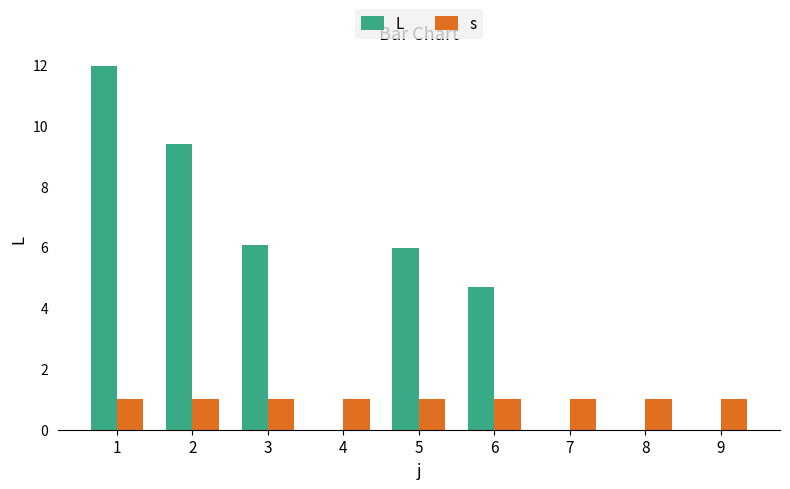

How many groups of bars are there?

9